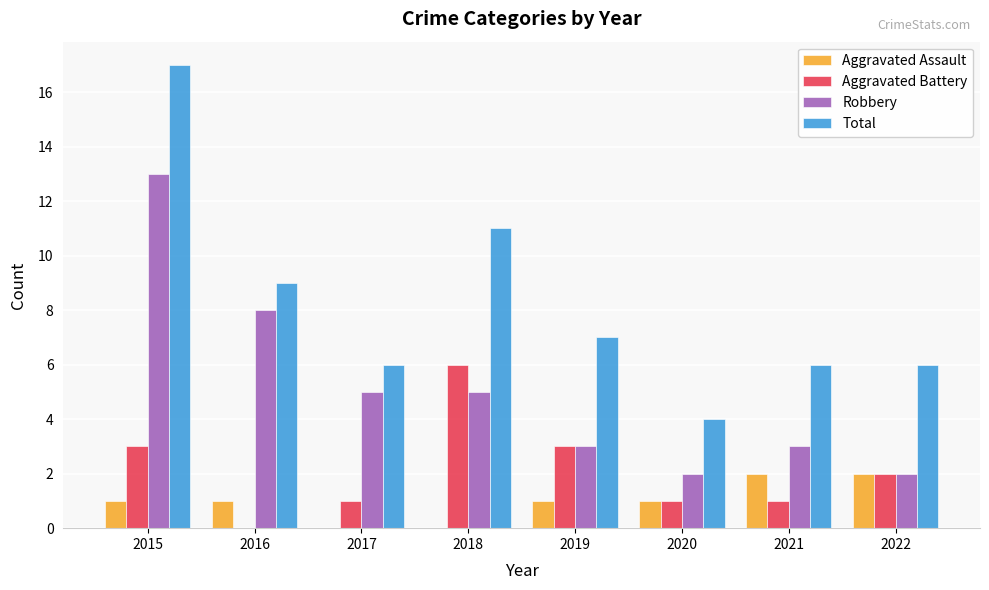

Which series has the largest range (max minus min)?

Total